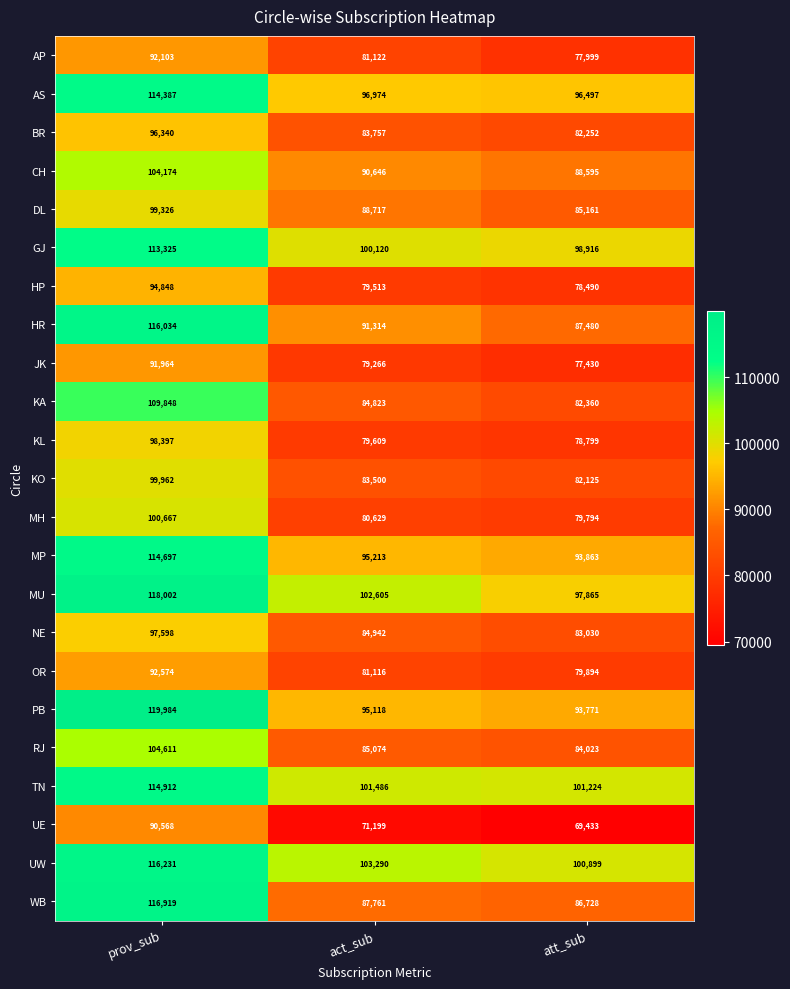

What is the sum of all KO values?

265587